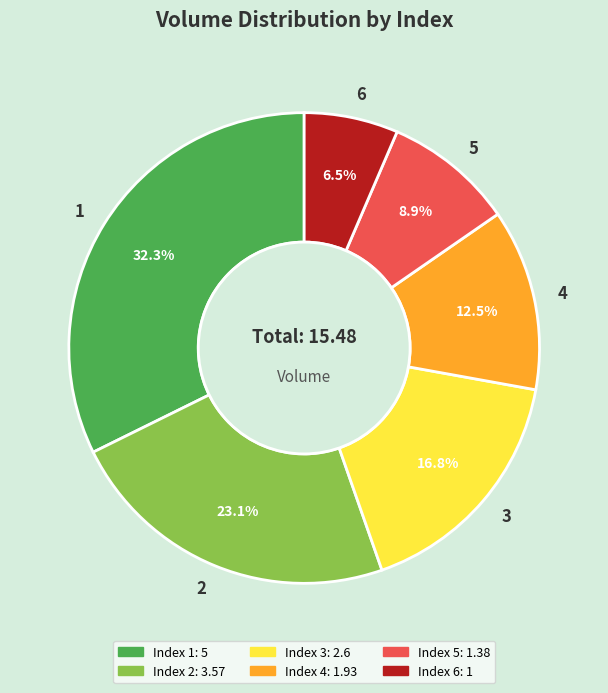

How many segments does this pie chart have?

6